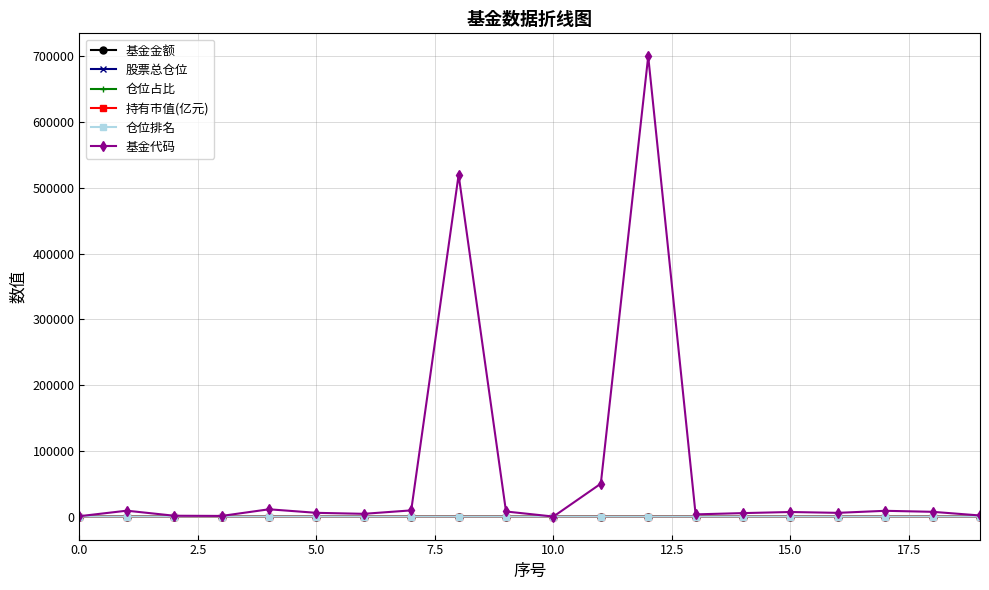

True or false: 基金代码 has more than 2 interior local peaks.

True